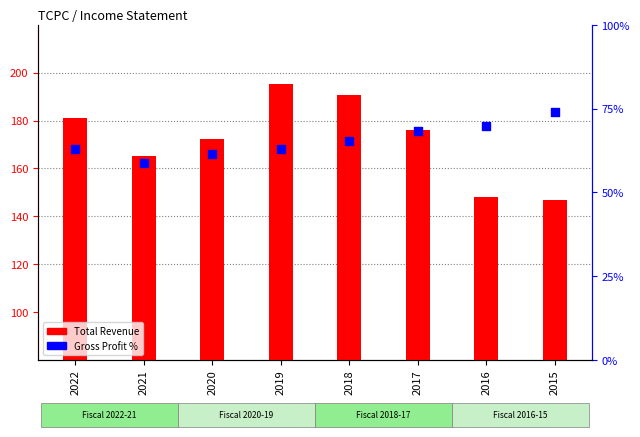

At how many categories does at least one series exceed 64956?

8